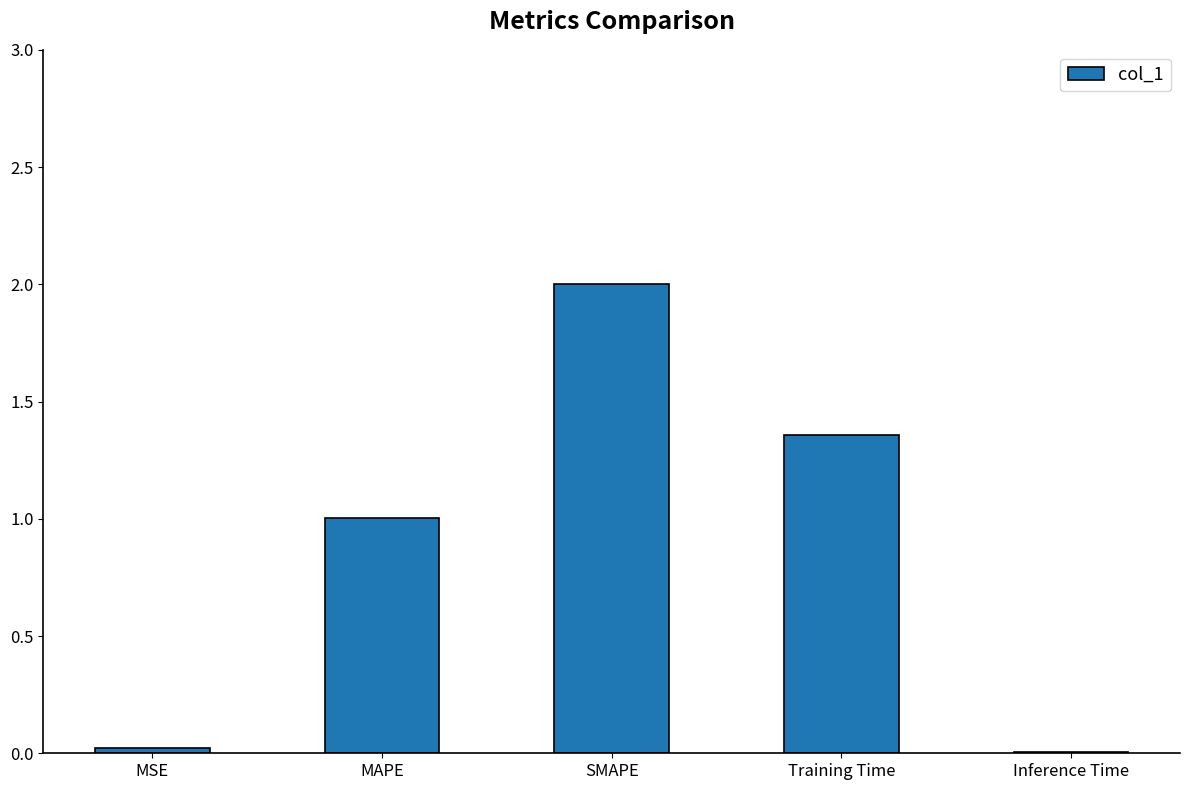

What is the sum of the values at Training Time and MAPE?

2.4